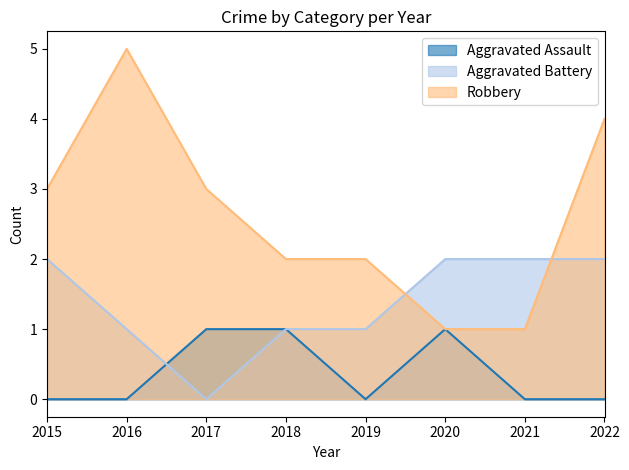

What value does the Aggravated Assault series have at 2017?

1